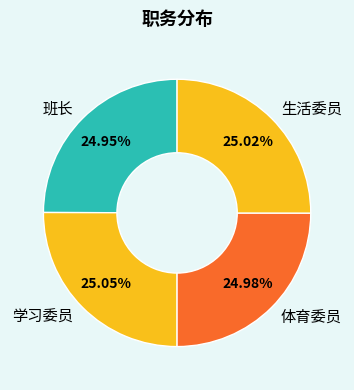

To the nearest percent, what is the average slice percentage?

25%